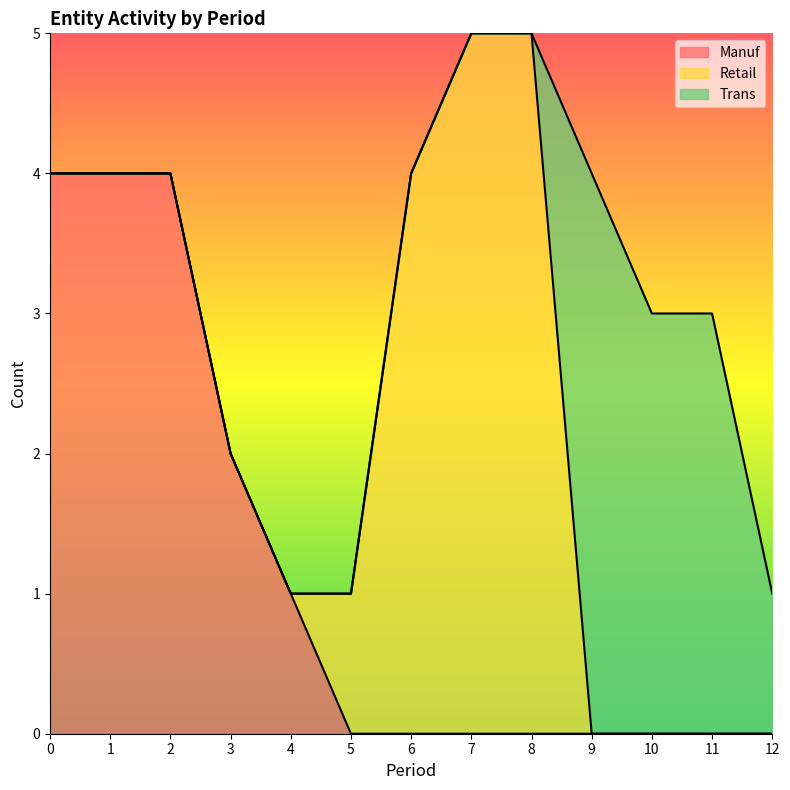

Between 0 and 2, which series saw the biggest shift?

Manuf